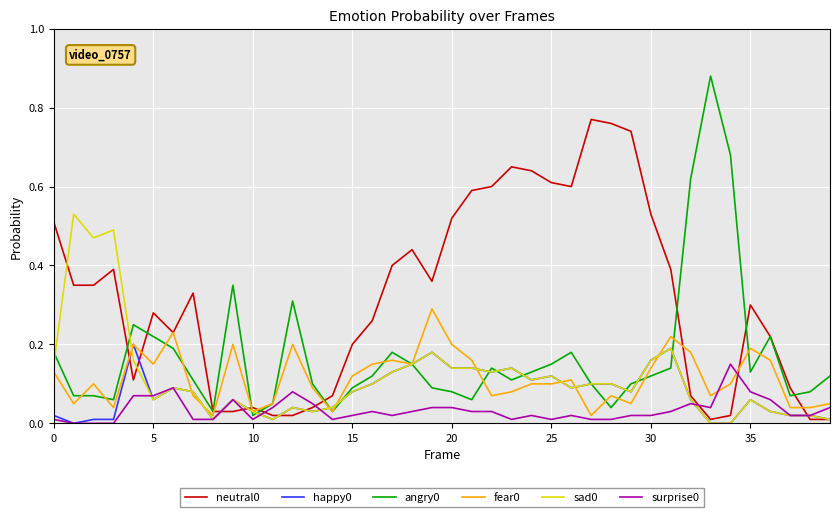

True or false: surprise0 and neutral0 cross at least once.

True